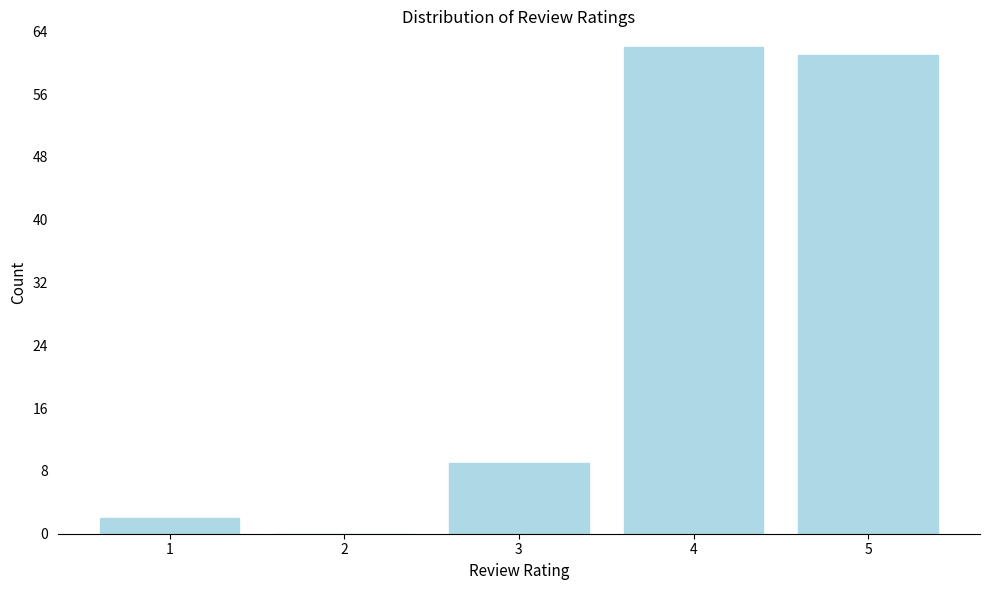

Reading right to left, extract all data points from this chart.

5=61	4=62	3=9	2=0	1=2